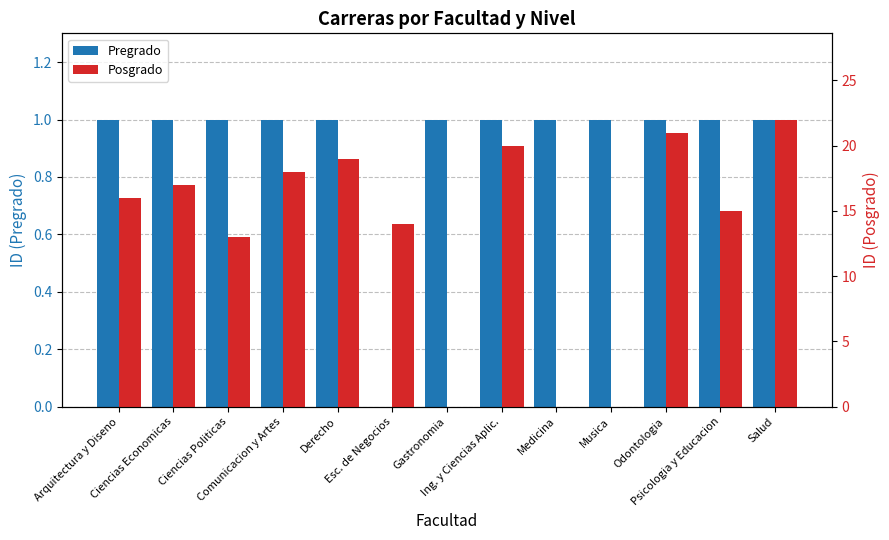

Reading left to right, what are all the values shown in this chart?

Pregrado: Arquitectura y Diseno=1	Ciencias Economicas=1	Ciencias Politicas=1	Comunicacion y Artes=1	Derecho=1	Esc. de Negocios=0	Gastronomia=1	Ing. y Ciencias Aplic.=1	Medicina=1	Musica=1	Odontologia=1	Psicologia y Educacion=1	Salud=1
Posgrado: Arquitectura y Diseno=16	Ciencias Economicas=17	Ciencias Politicas=13	Comunicacion y Artes=18	Derecho=19	Esc. de Negocios=14	Gastronomia=0	Ing. y Ciencias Aplic.=20	Medicina=0	Musica=0	Odontologia=21	Psicologia y Educacion=15	Salud=22